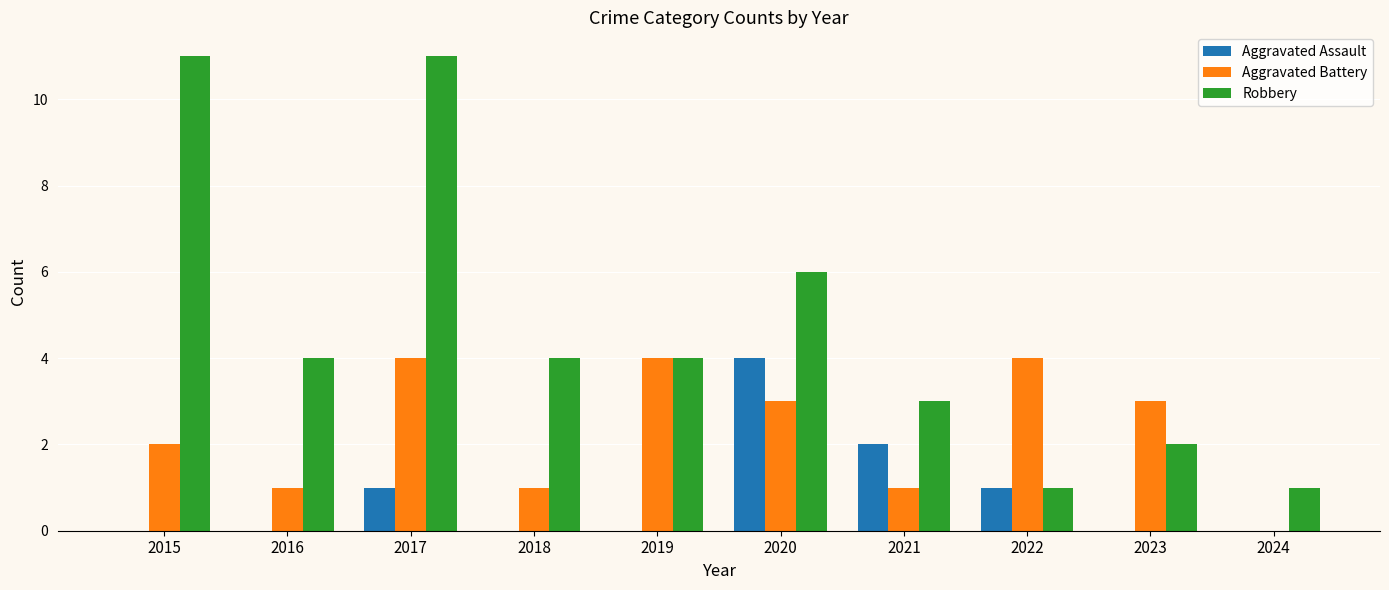

True or false: Robbery has a value of 3 at 2023.

False